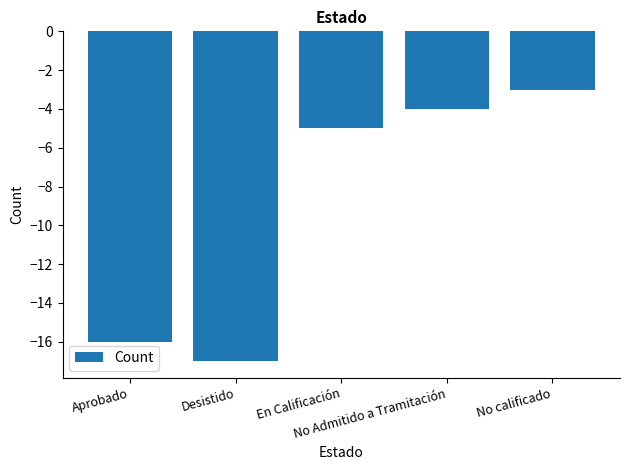

List the labels in order of value, largest first.

No calificado, No Admitido a Tramitación, En Calificación, Aprobado, Desistido